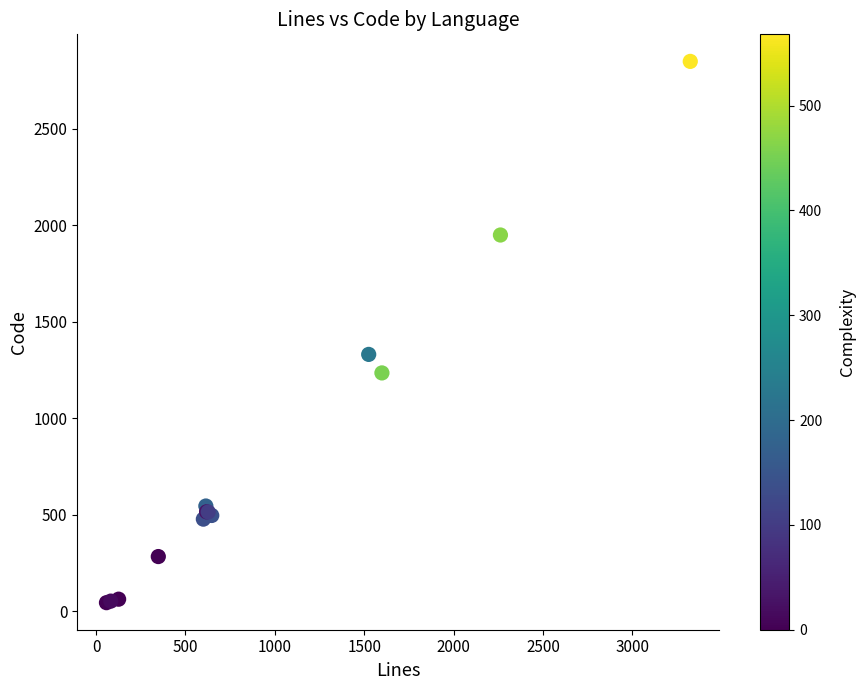

What Y value in the scatter plot is closest to 1447?

1331